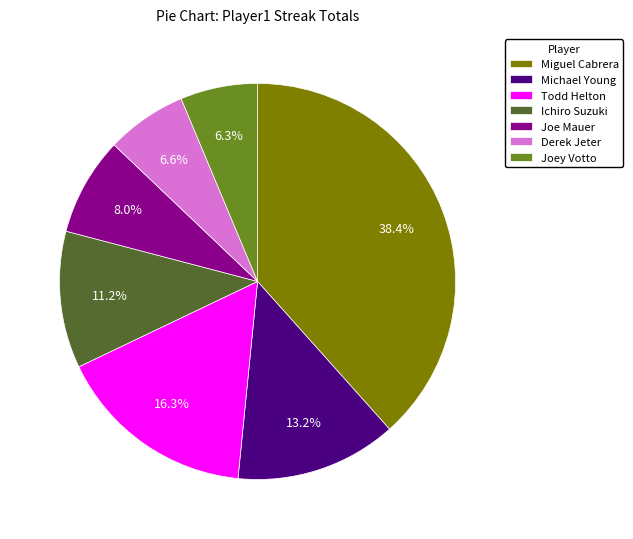

What is the largest slice in the pie chart?

Miguel Cabrera